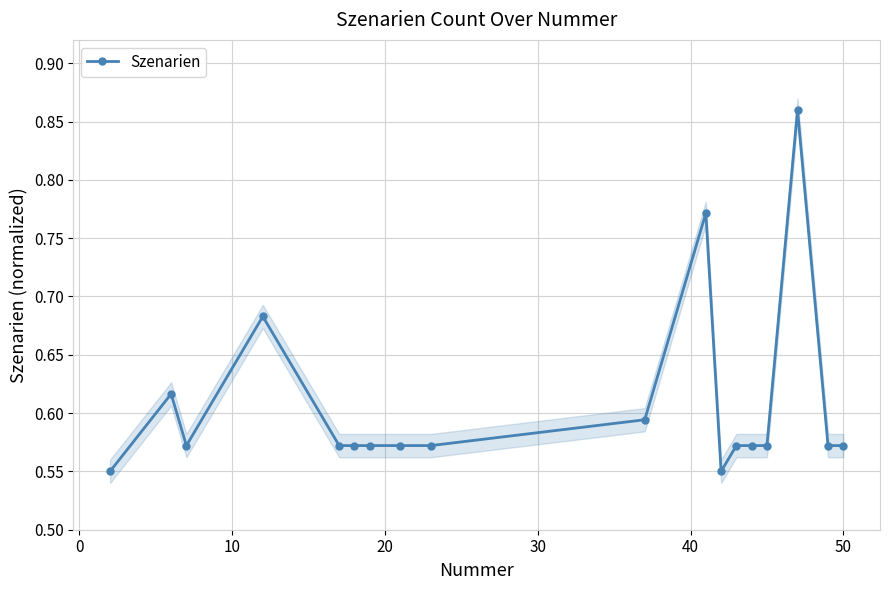

True or false: Szenarien has more than 2 interior local peaks.

True